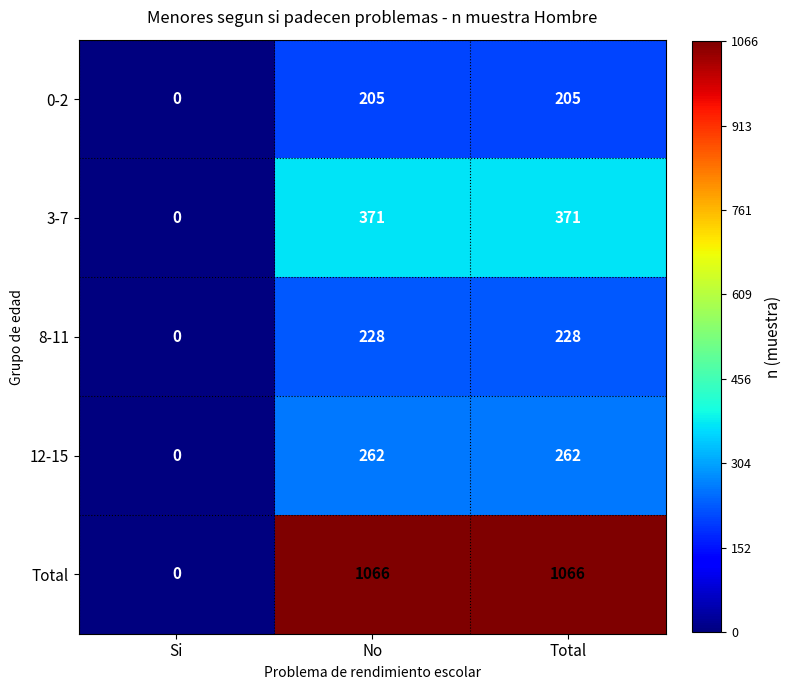

The 12-15 series shows 105 at Si. True or false?

False